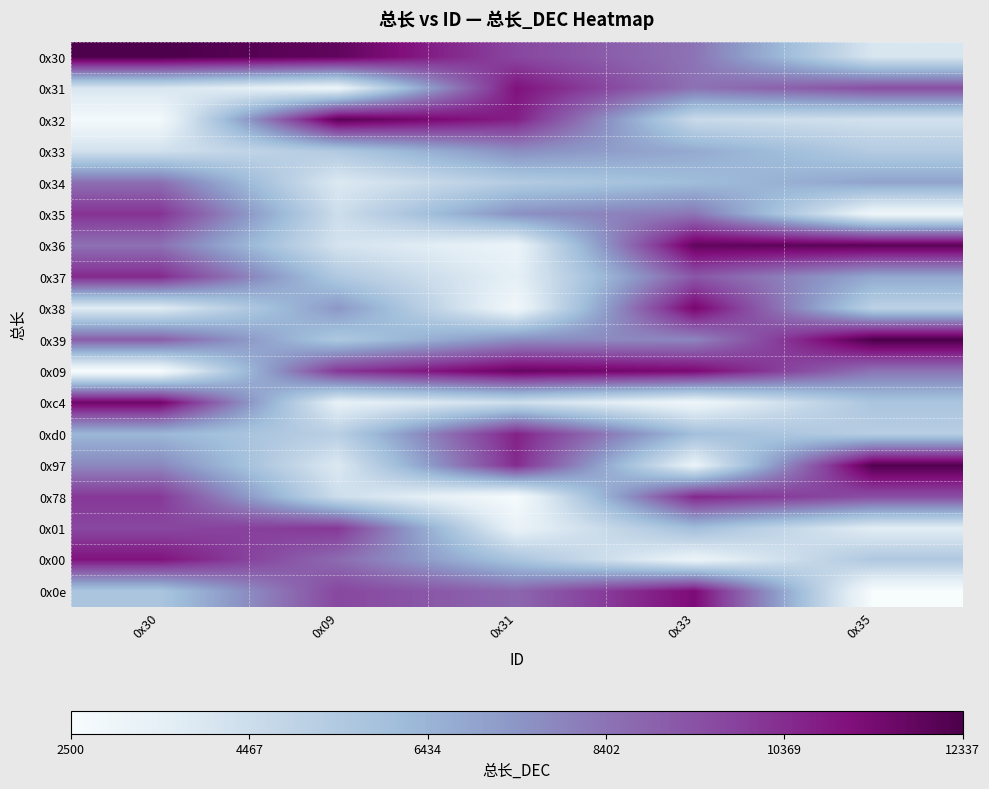

At which category is the sum across all series the highest?

0x30